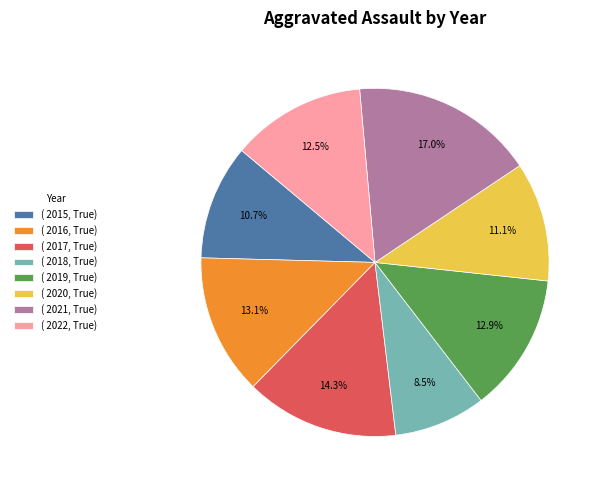

Does ( 2018, True) account for over 50% of the chart?

No